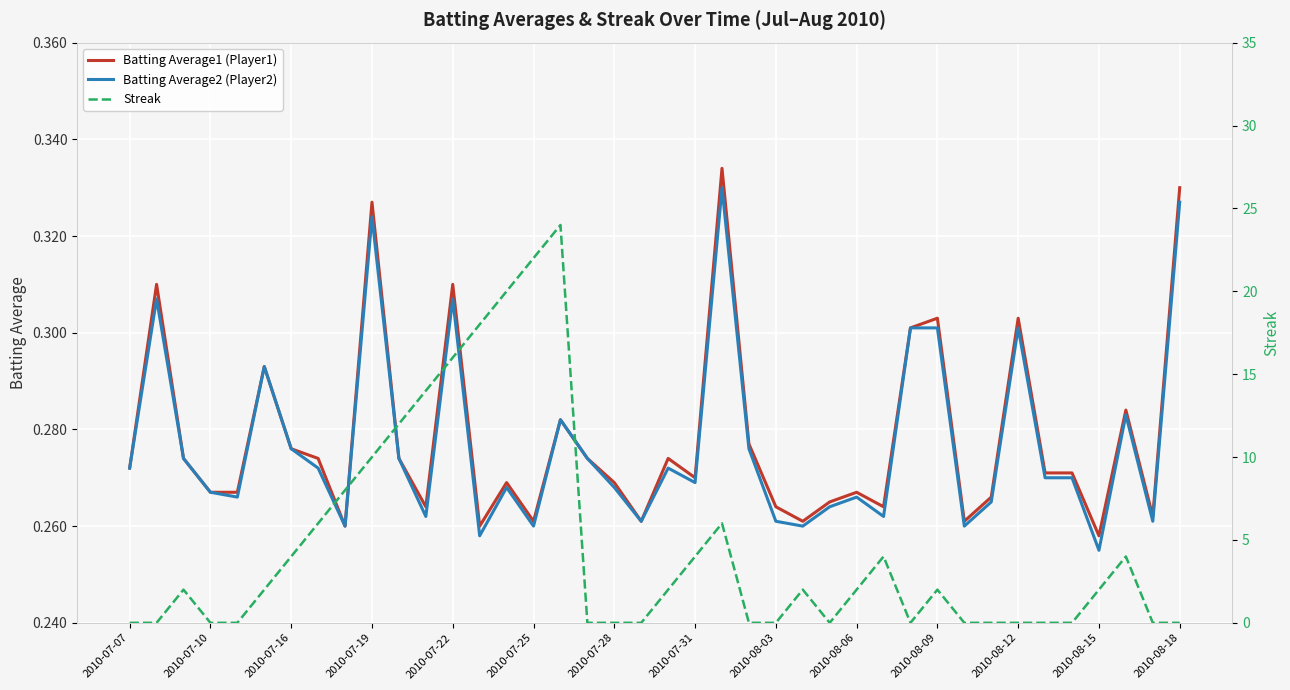

Rank the series at 2010-08-03 from lowest to highest value.

Streak, Batting Average2 (Player2), Batting Average1 (Player1)